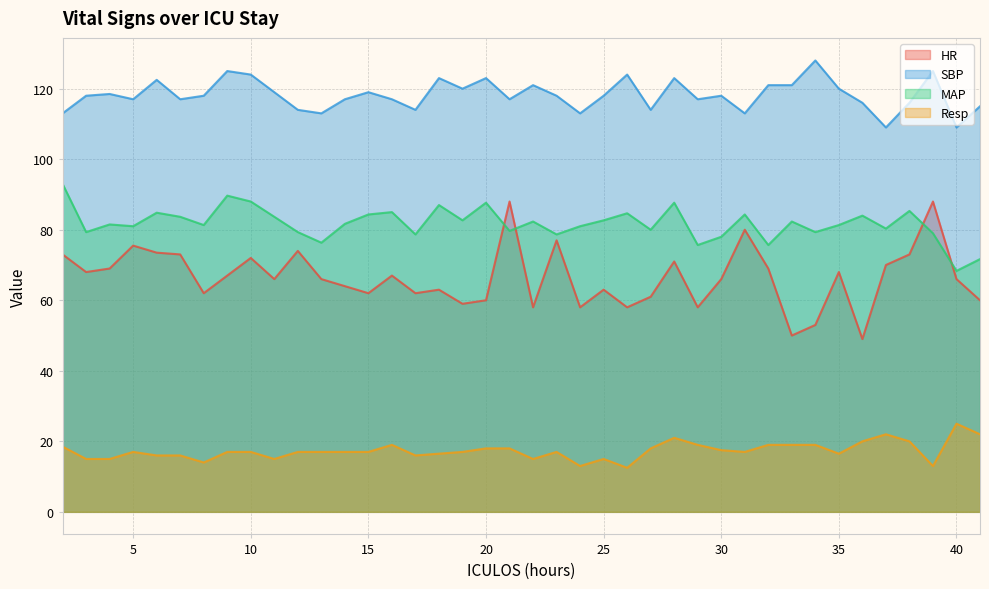

In Resp, how many points are higher than both neighbors (excluding endpoints)?

7